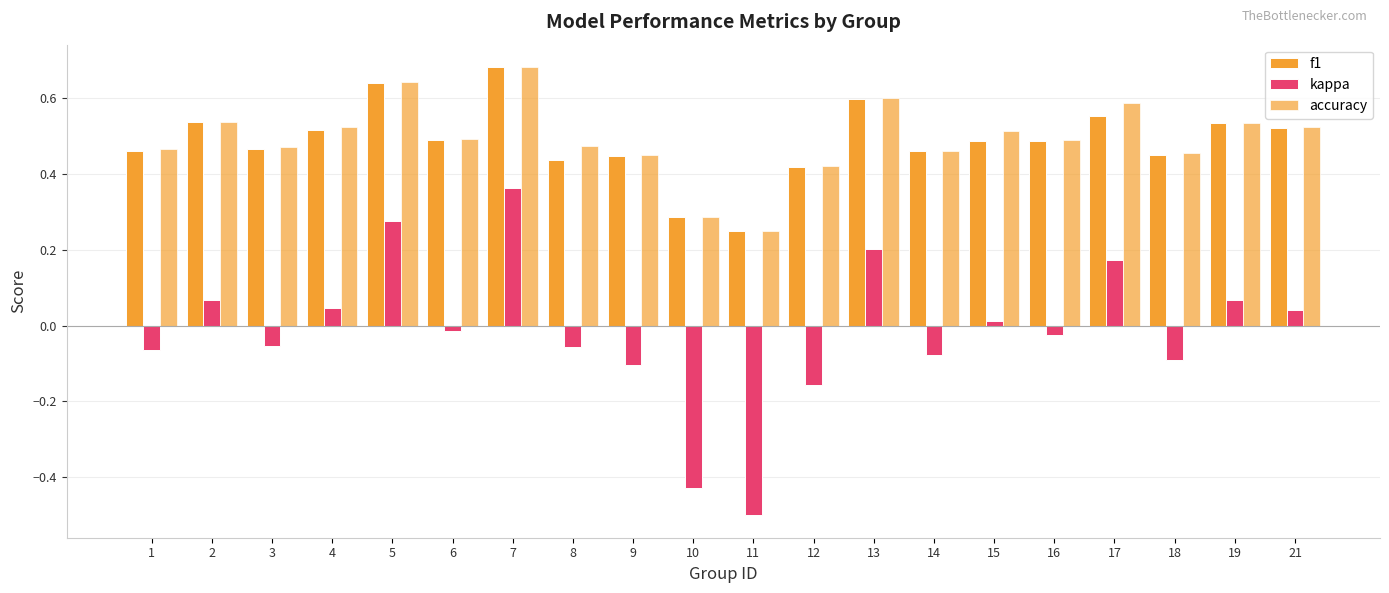

What is the value of the kappa bar at the 14th from the left?

-0.1